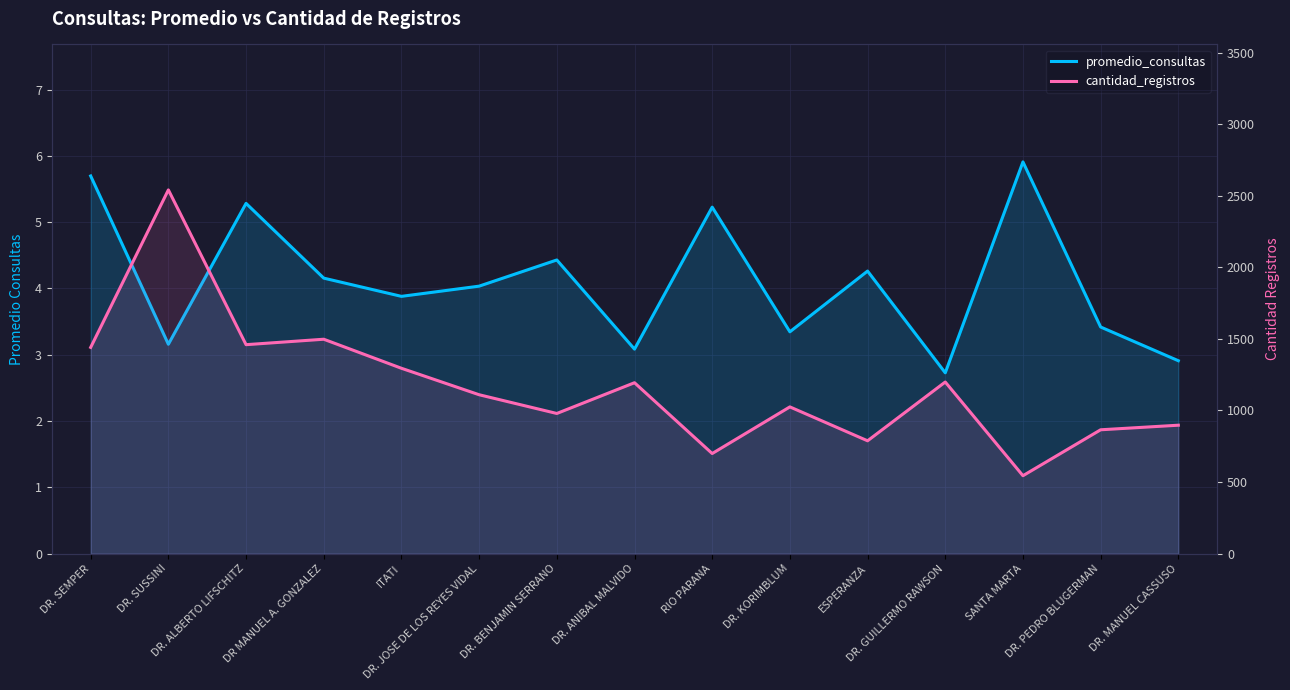

Rank the categories by promedio_consultas value from lowest to highest.

DR. GUILLERMO RAWSON, DR. MANUEL CASSUSO, DR. ANIBAL MALVIDO, DR. SUSSINI, DR. KORIMBLUM, DR. PEDRO BLUGERMAN, ITATI, DR. JOSE DE LOS REYES VIDAL, DR MANUEL A. GONZALEZ, ESPERANZA, DR. BENJAMIN SERRANO, RIO PARANA, DR. ALBERTO LIFSCHITZ, DR. SEMPER, SANTA MARTA